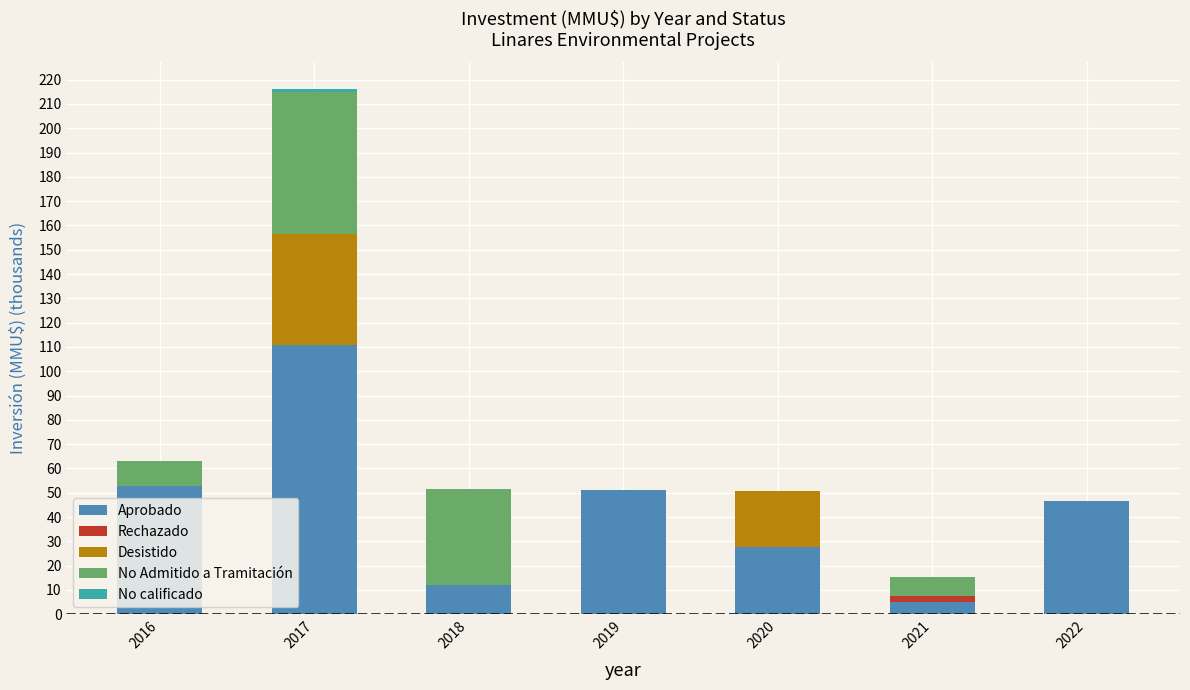

The value of Aprobado at 2018 is 12.1. True or false?

True